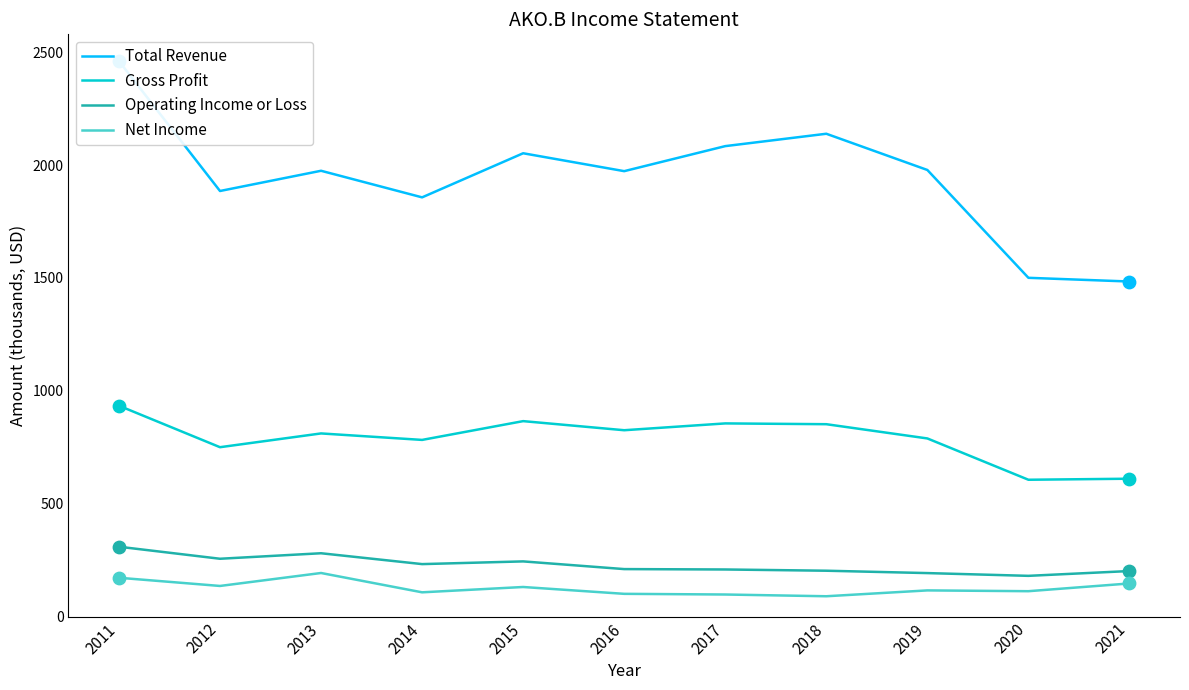

What is the total value across all series at 2019?

3075.2